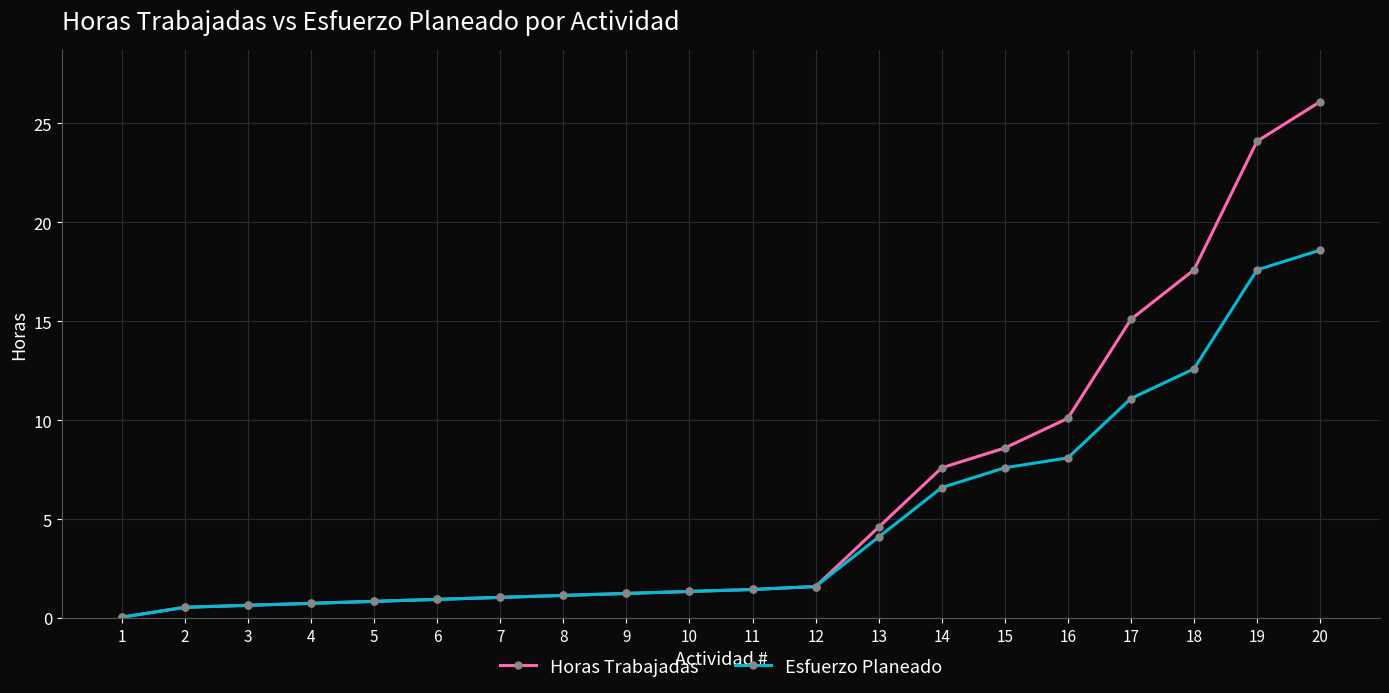

What is the sum of the Horas Trabajadas values at 12 and 9?

2.9